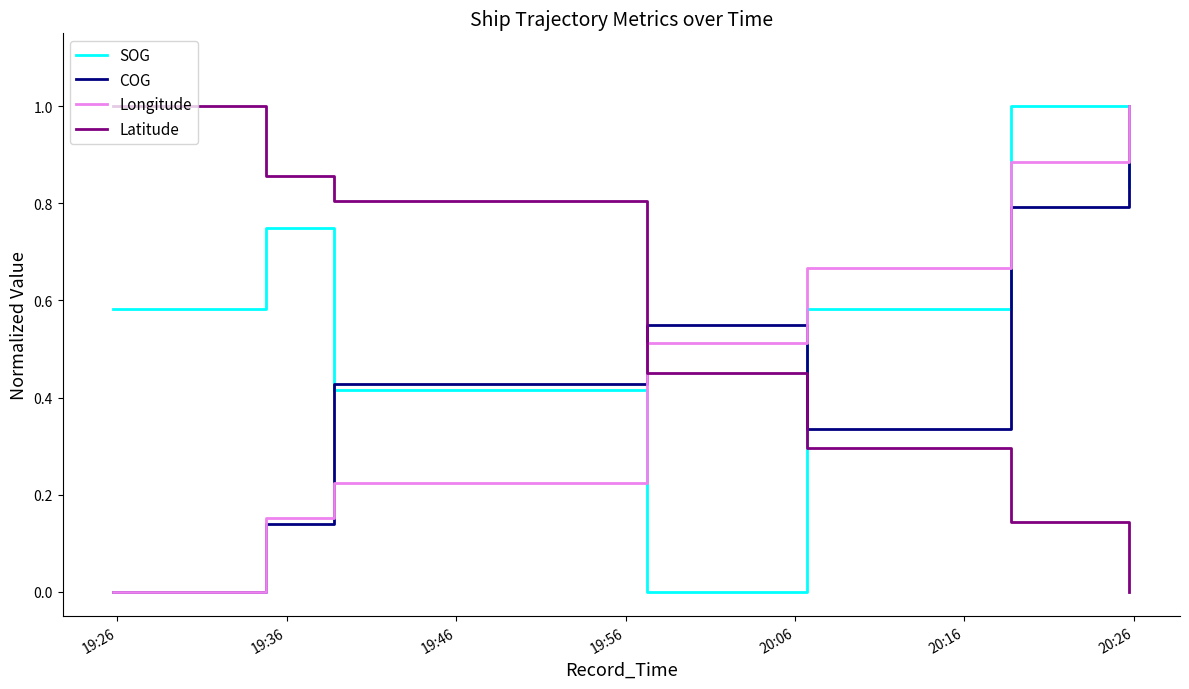

What is the maximum value shown in the chart?

1.0